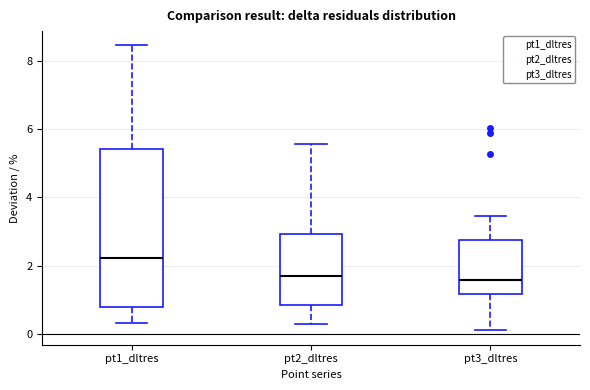

Reading left to right, transcribe this box plot: for each box, give where its median line is, the range the box spans, and where its two whiskers end, as read against the y-axis. The values are not printed on the chart, so give them approximately, as read against the axis.

pt1_dltres: median 2.2, box 0.8 to 5.4, whiskers 0.4 to 8.4
pt2_dltres: median 1.8, box 0.8 to 3.0, whiskers 0.2 to 5.6
pt3_dltres: median 1.6, box 1.2 to 2.8, whiskers 0.0 to 3.4